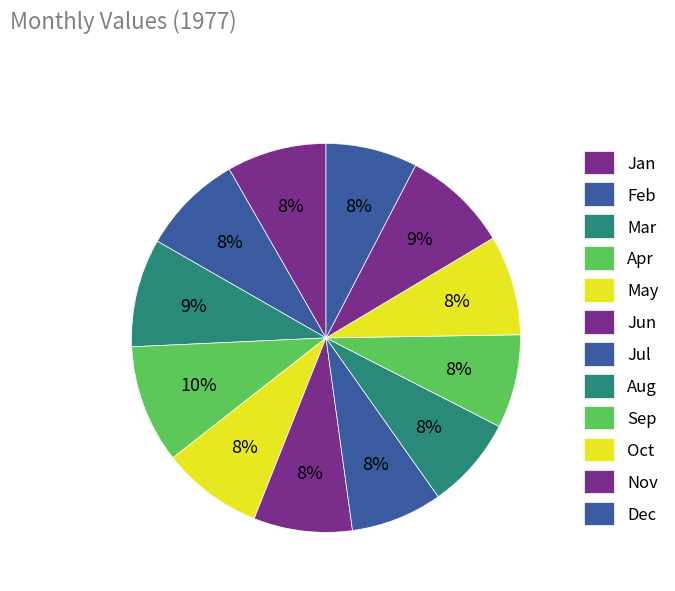

How many slices are in this pie chart?

12